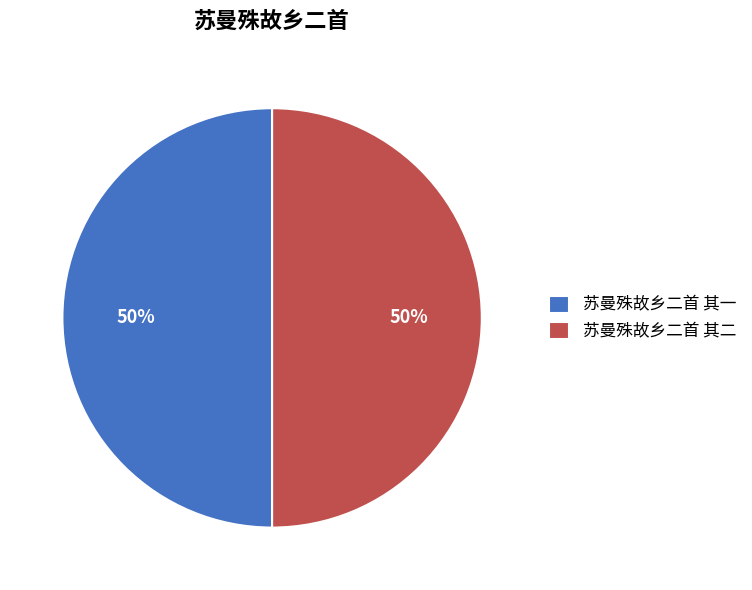

Do 苏曼殊故乡二首 其二 and 苏曼殊故乡二首 其一 together represent more than half of the pie?

Yes